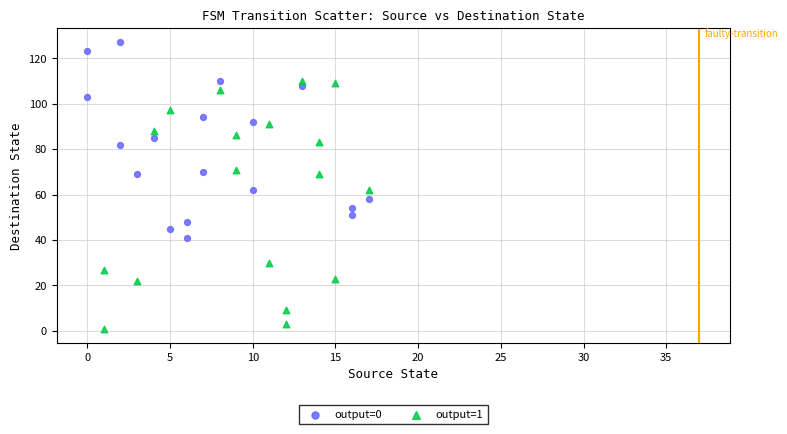

What are all the series names shown in the legend?

output=0, output=1